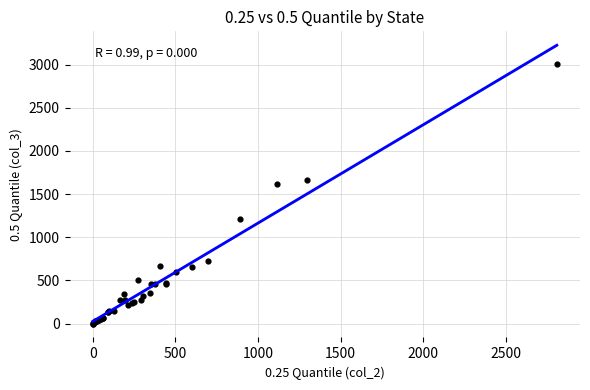

What Y value in the scatter plot is closest to 1506?

1614